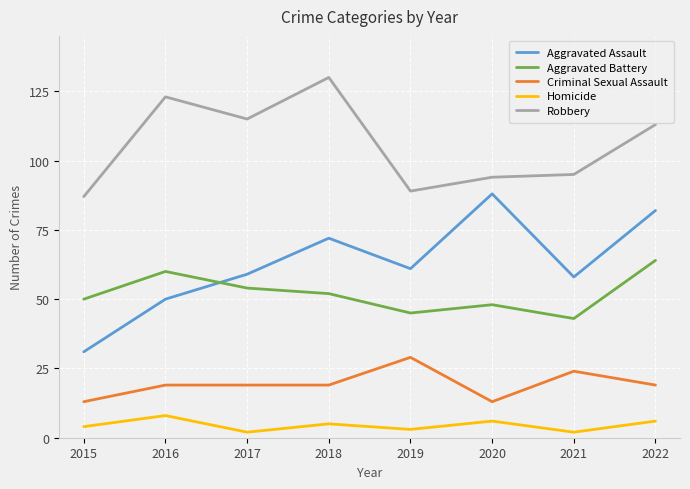

What are all the series names shown in the legend?

Aggravated Assault, Aggravated Battery, Criminal Sexual Assault, Homicide, Robbery